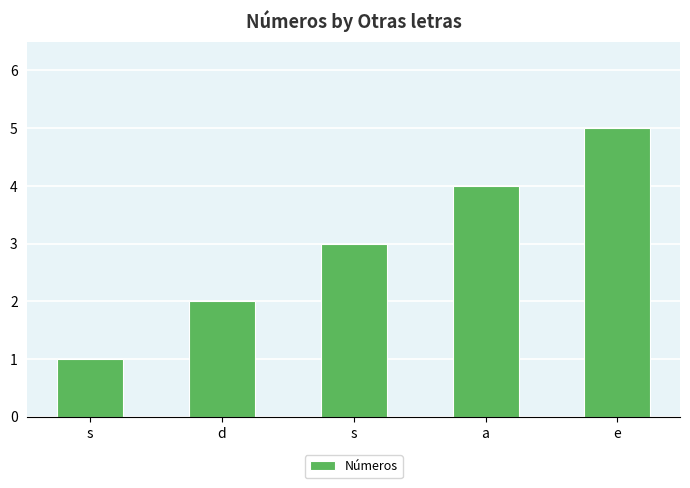

How many data points are less than 3?

2